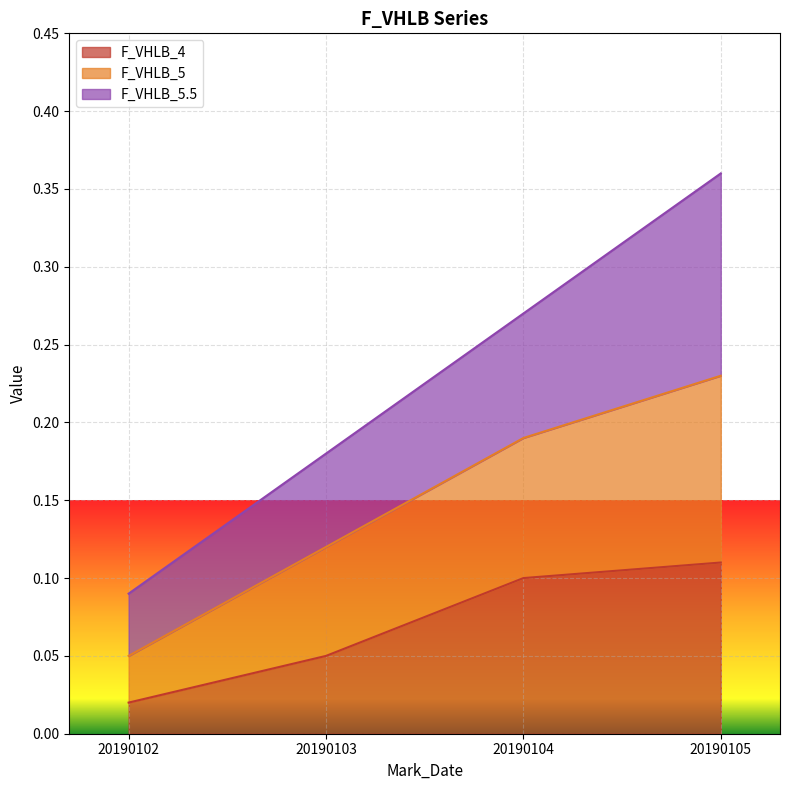

What is the difference between the second highest and minimum values in the F_VHLB_4 series?

0.1